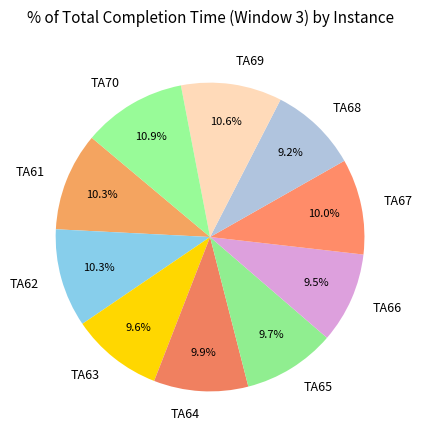

Is there a majority slice in this chart?

No